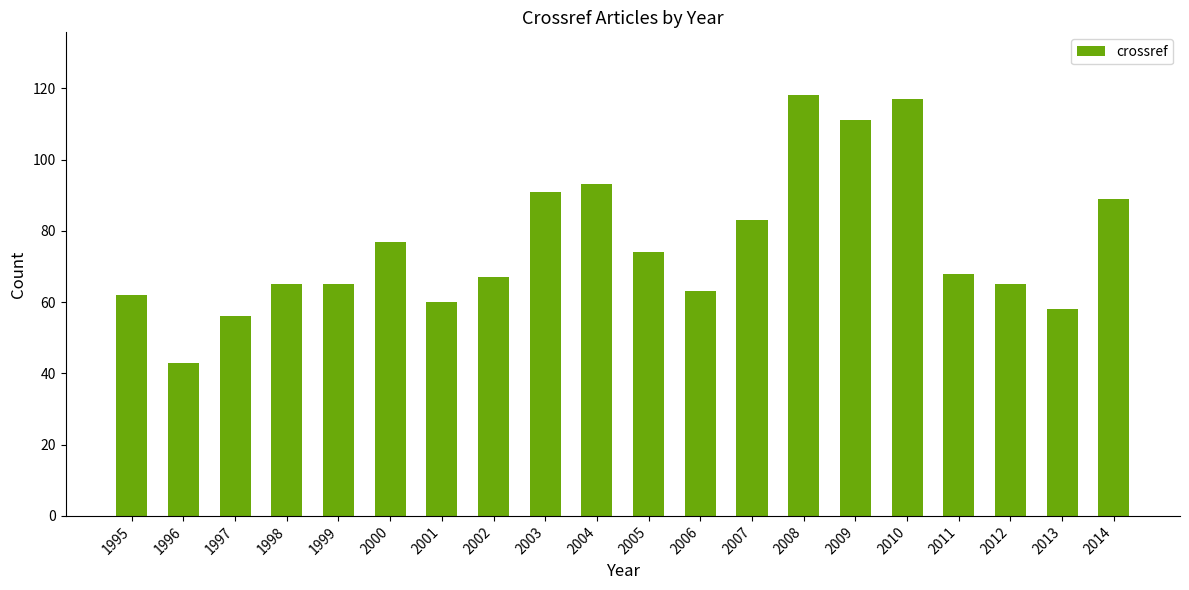

What is the greatest value displayed?

118